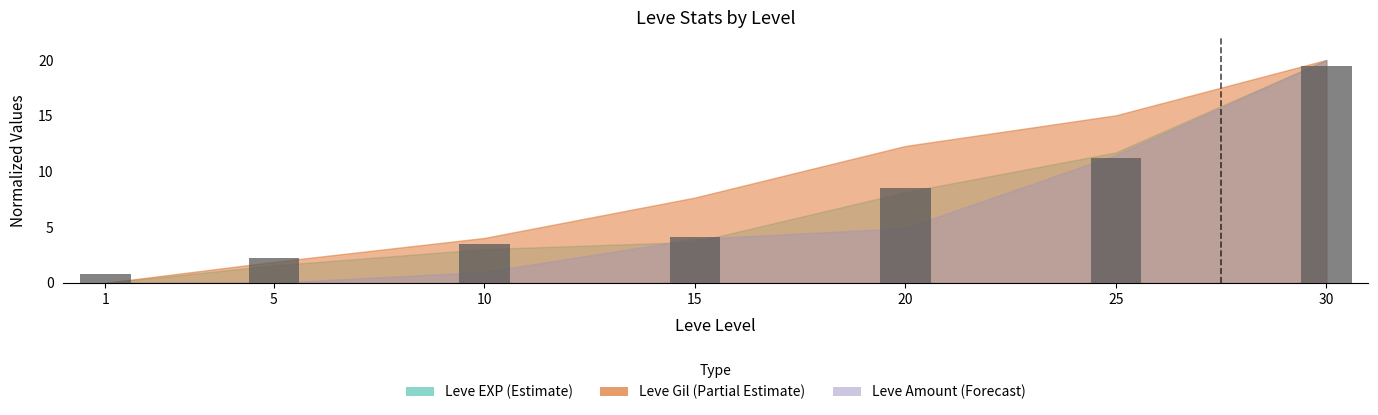

How many bars are there in total?

7